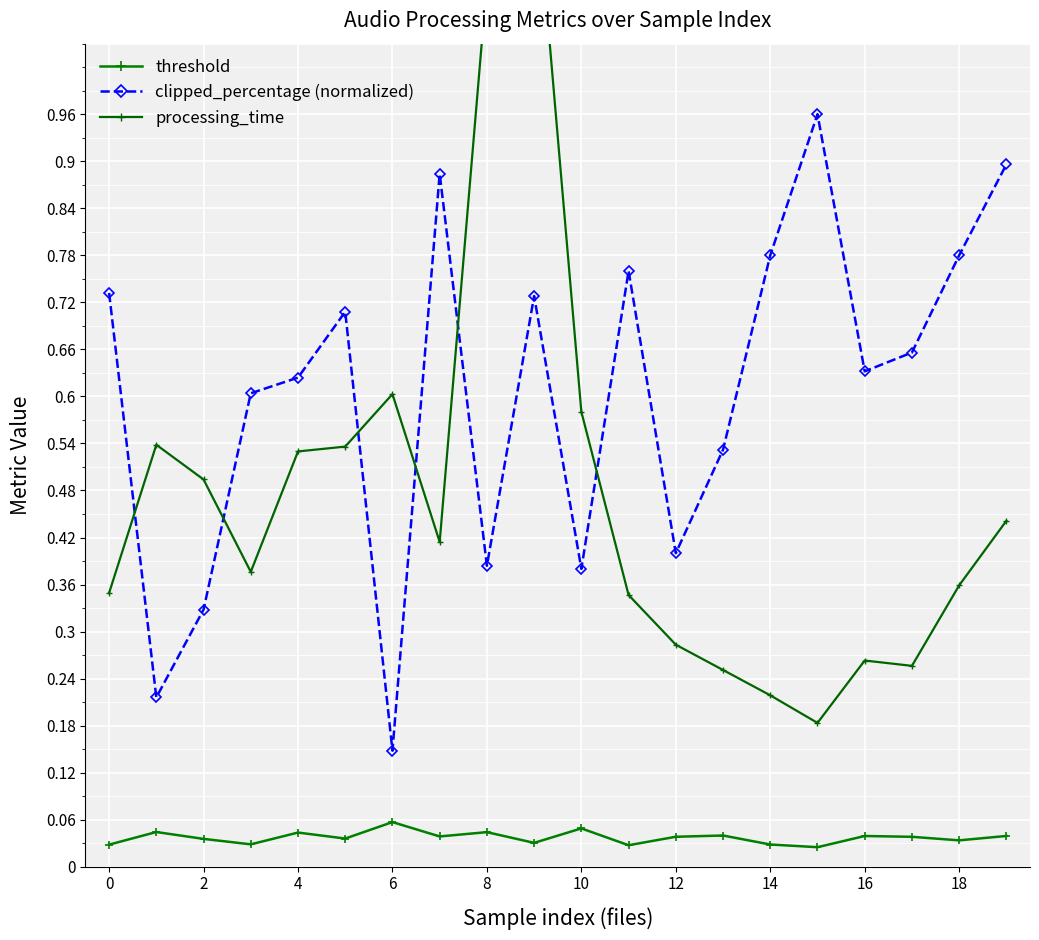

True or false: processing_time has a value of 0.1 at 16.

False